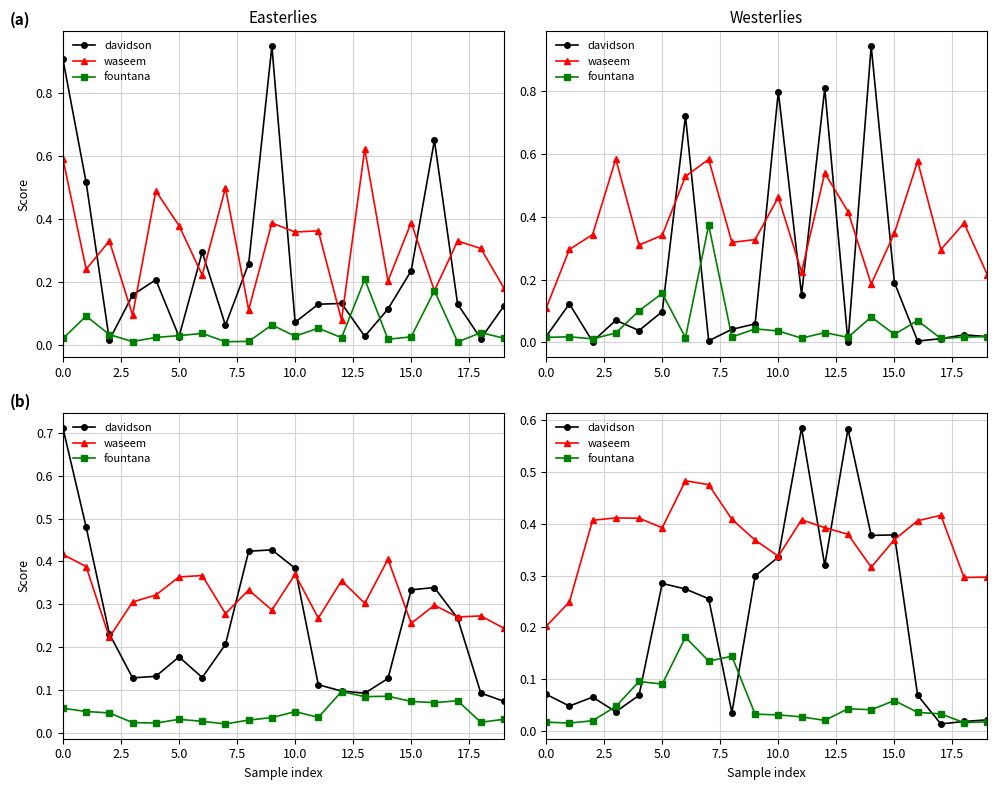

Between 15.0 and 10, which is larger?

10